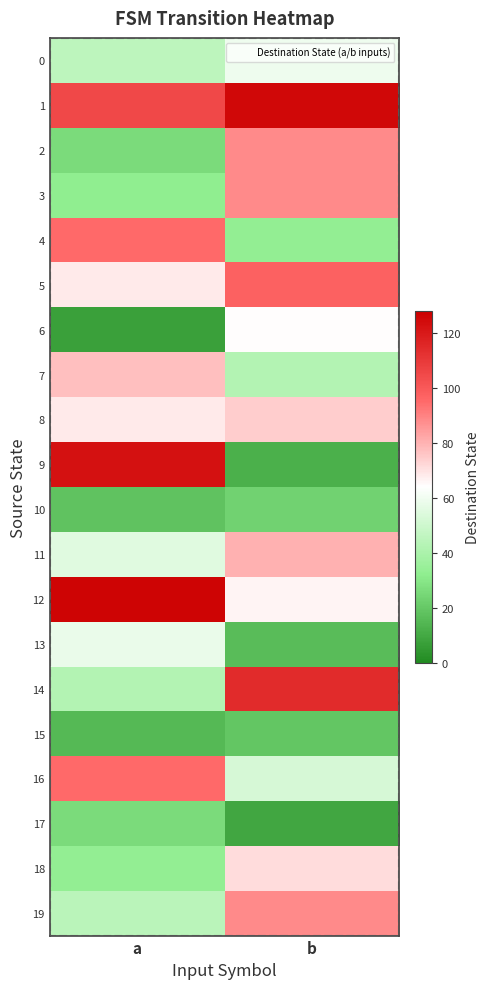

At how many categories does at least one series exceed 79?

2